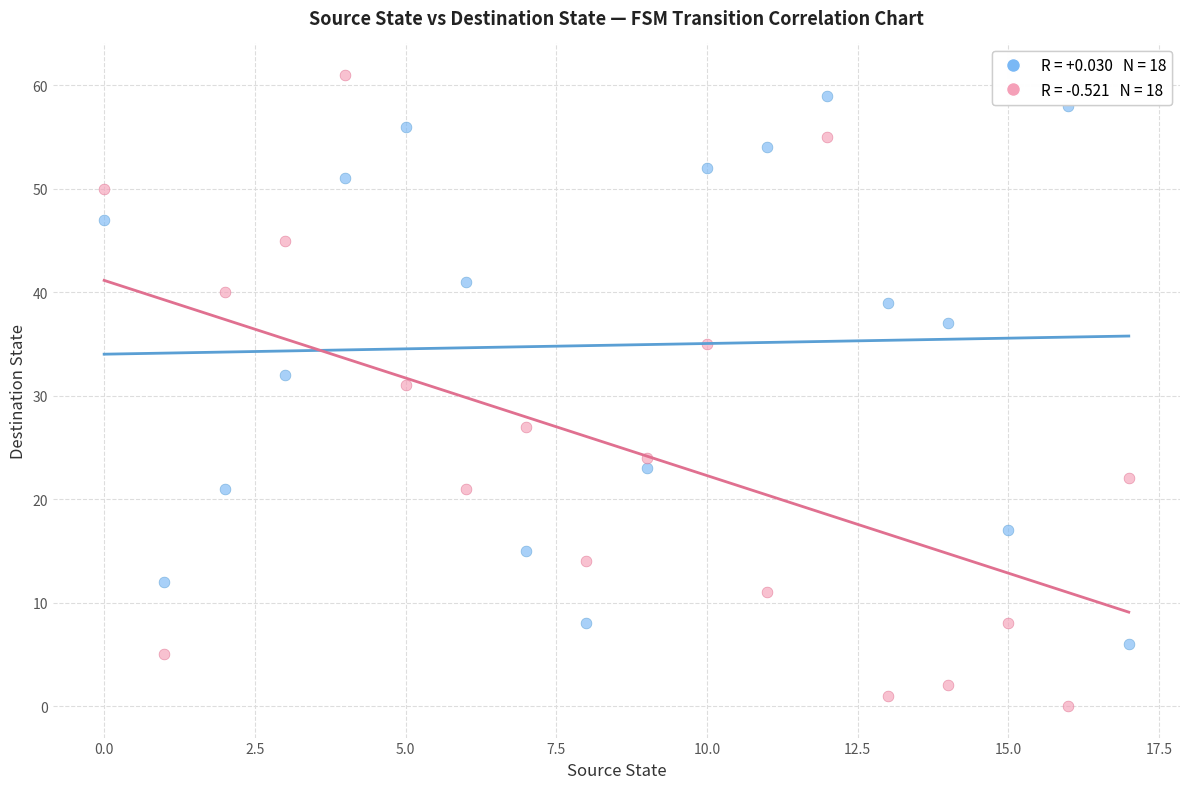

Across all data points, what is the range of Y values (max minus min)?

61